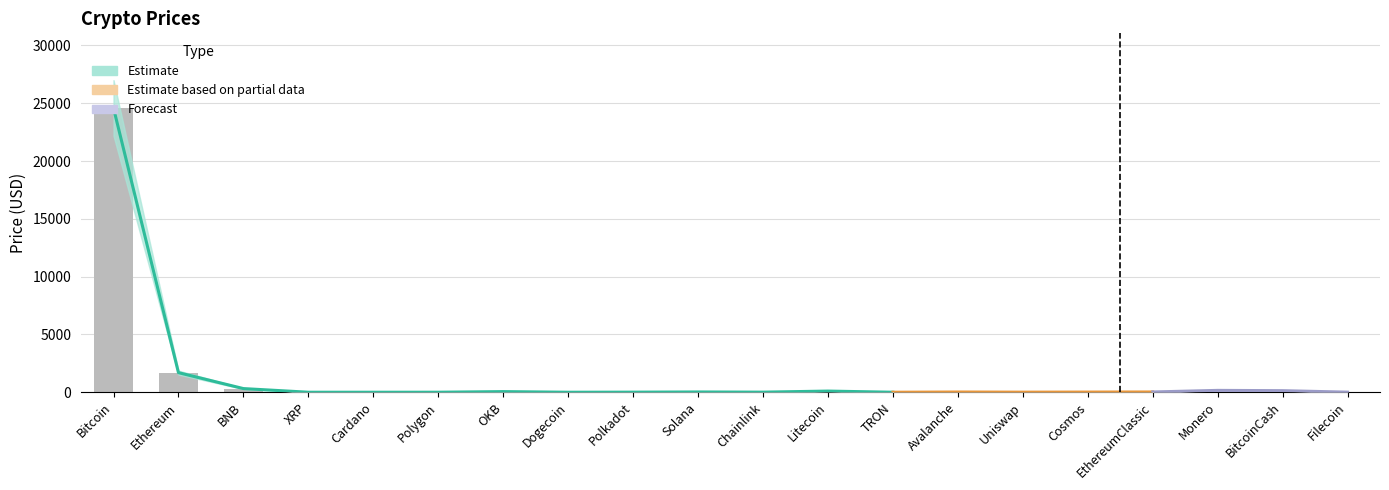

What is the label of the 11th bar from the left?

Chainlink